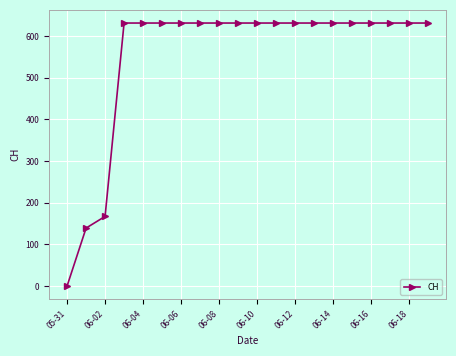

What is the greatest value displayed?

631